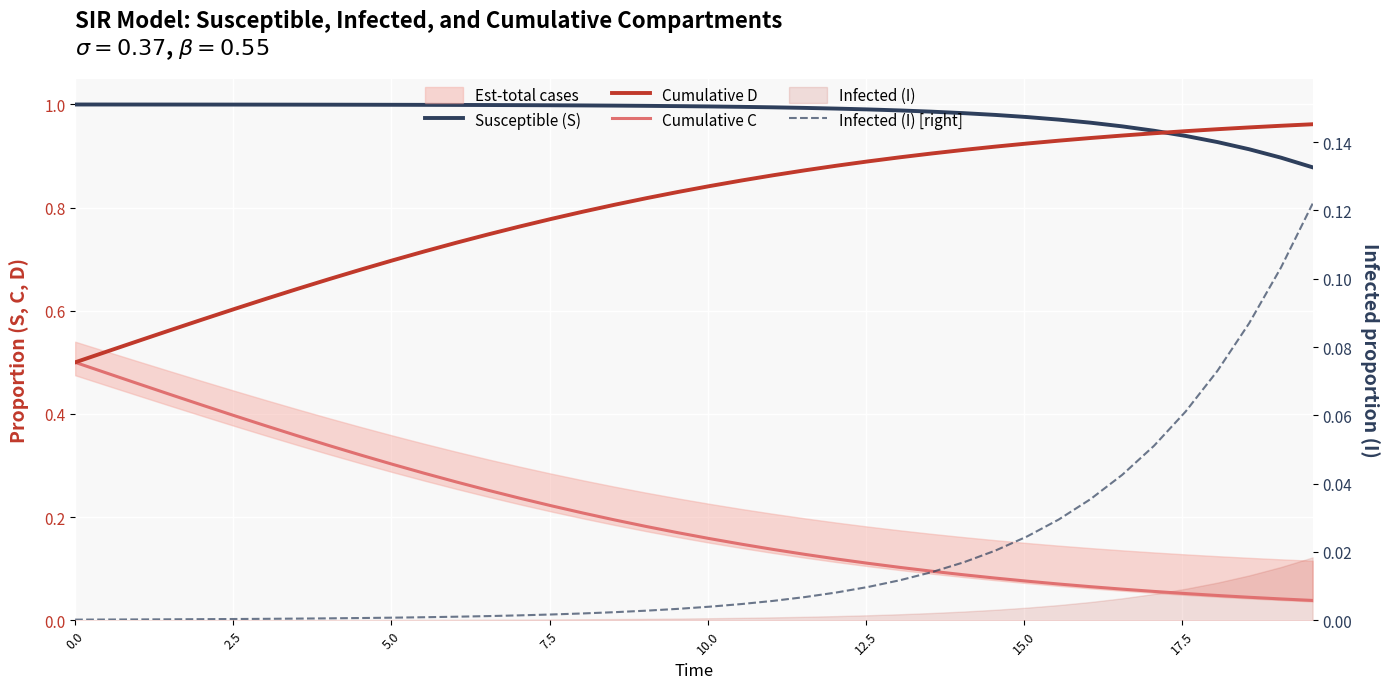

True or false: Cumulative D and Cumulative C cross at least once.

False